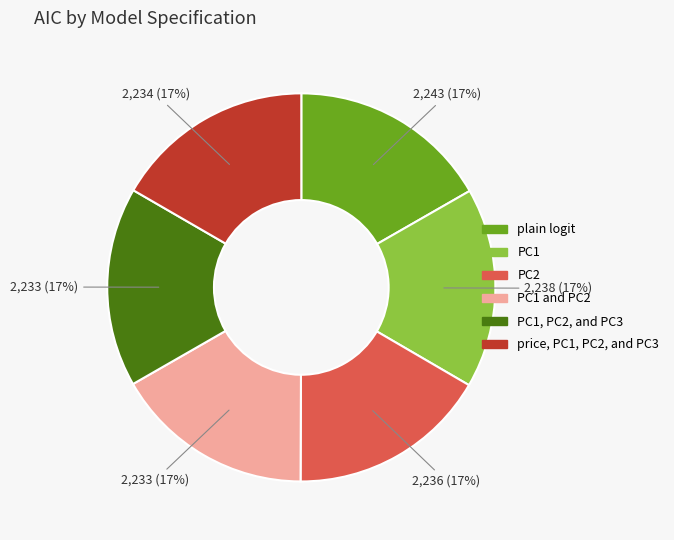

How many slices are in this pie chart?

6